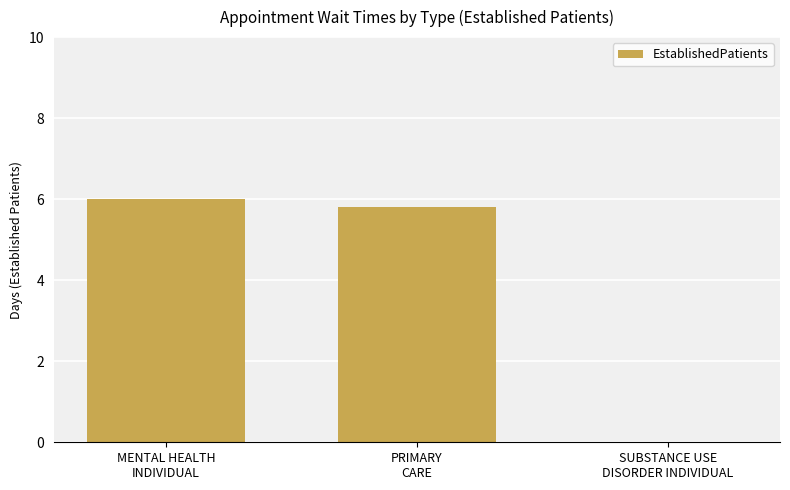

What is the maximum value shown in the chart?

6.0